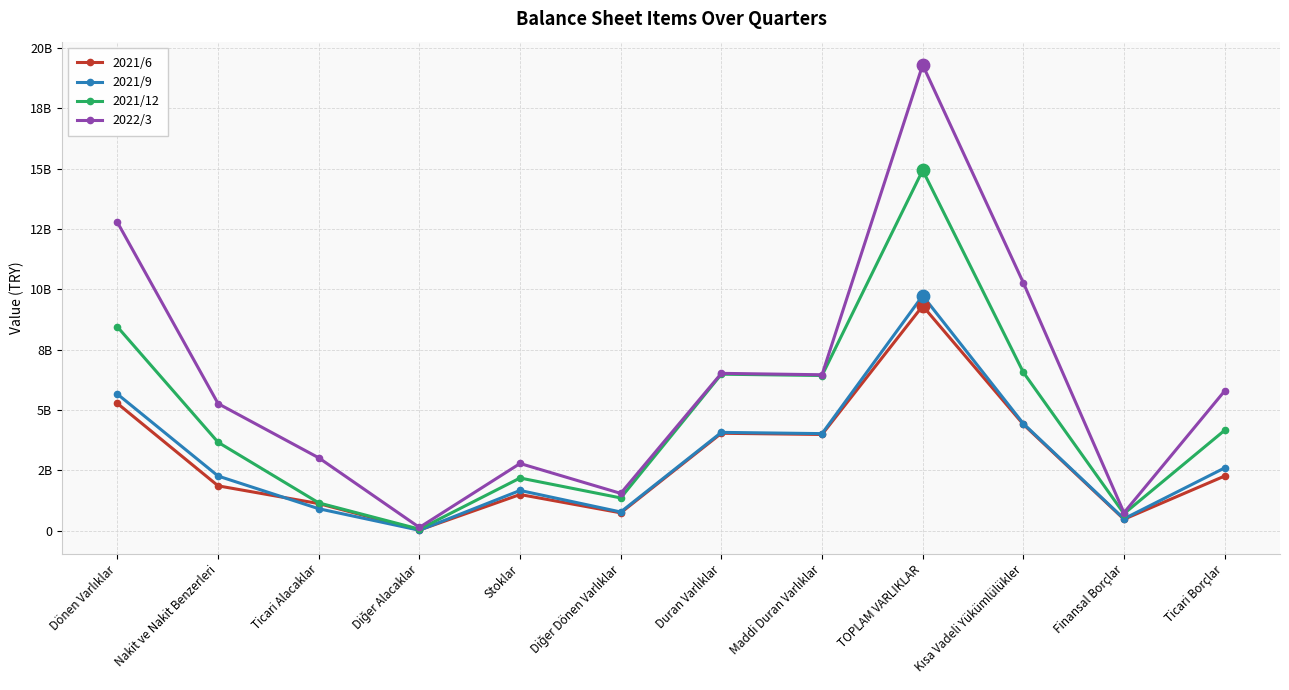

What is the total value across all series at Kısa Vadeli Yükümlülükler?

25685679856